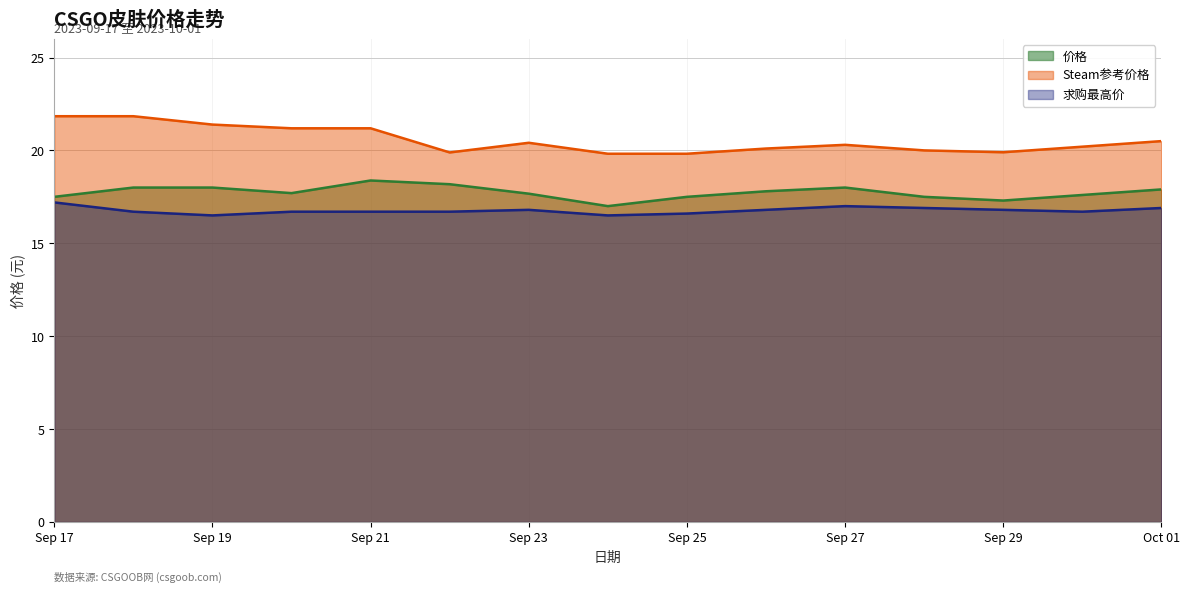

True or false: Steam参考价格 has a value of 10.5 at 2023-09-28.

False